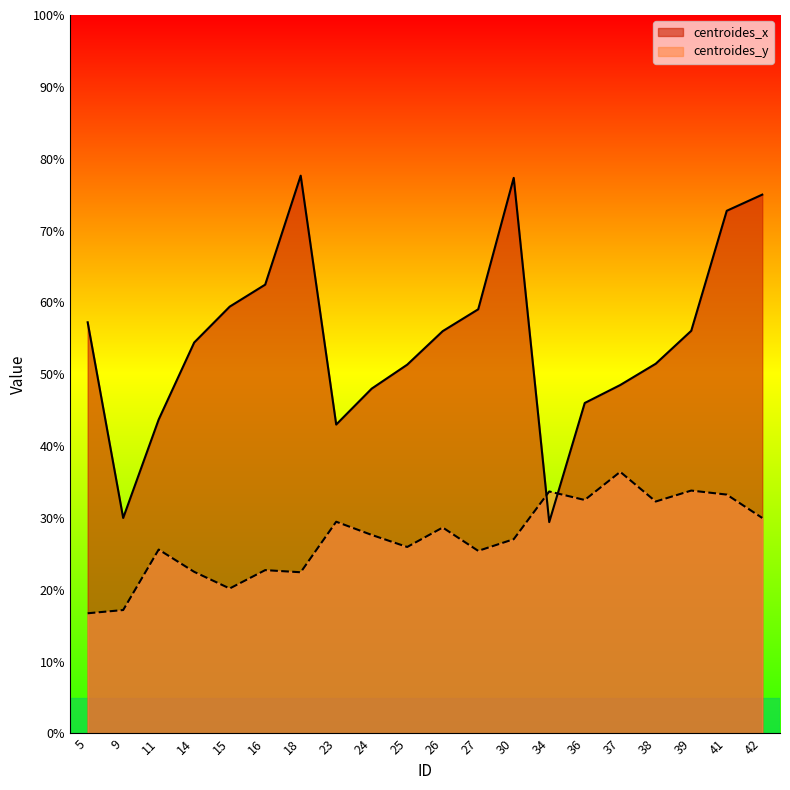

Where is centroides_y nearest to the value 26?

25